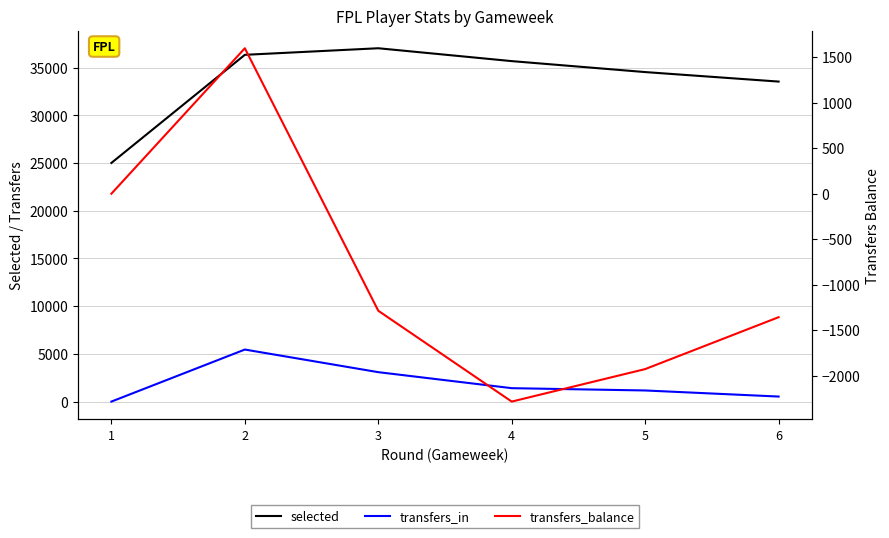

Between 1 and 2, which series saw the biggest shift?

selected